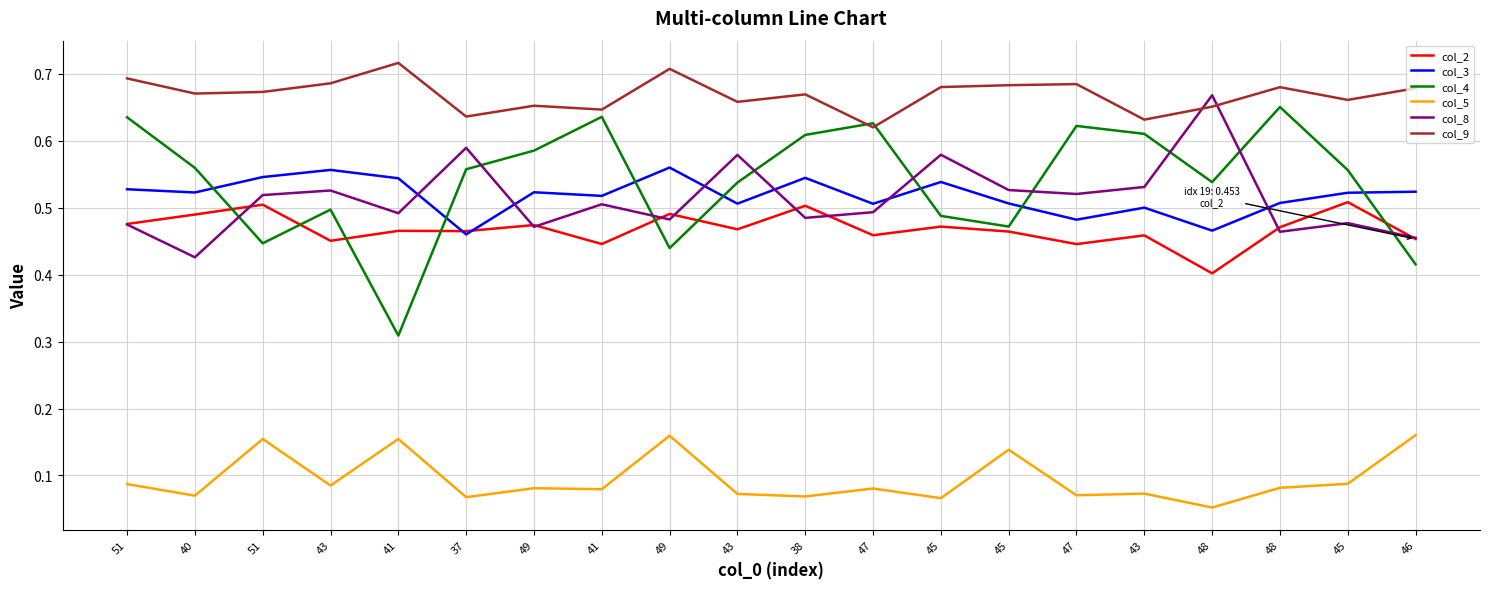

How many col_9 values are between 0 and 1?

20